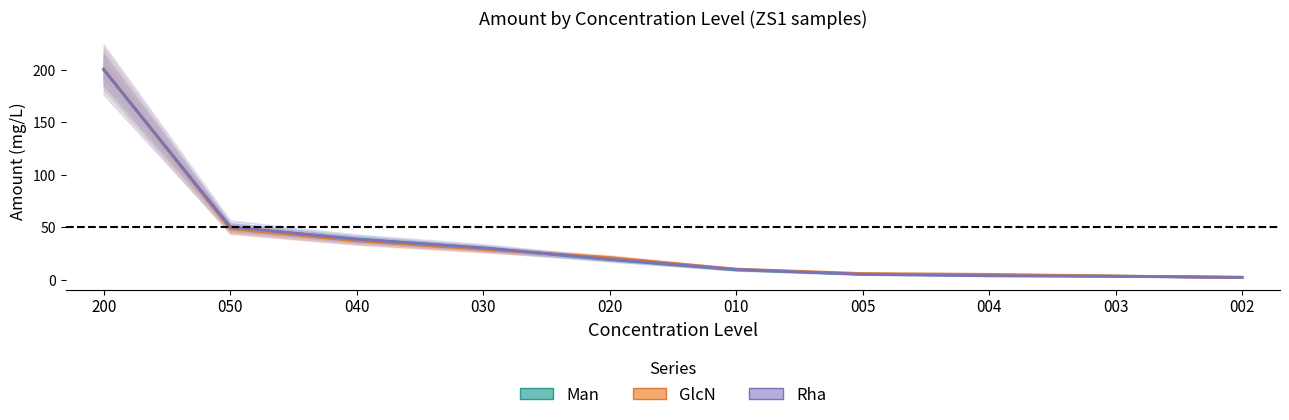

True or false: Man has more than 0 interior local peaks.

False